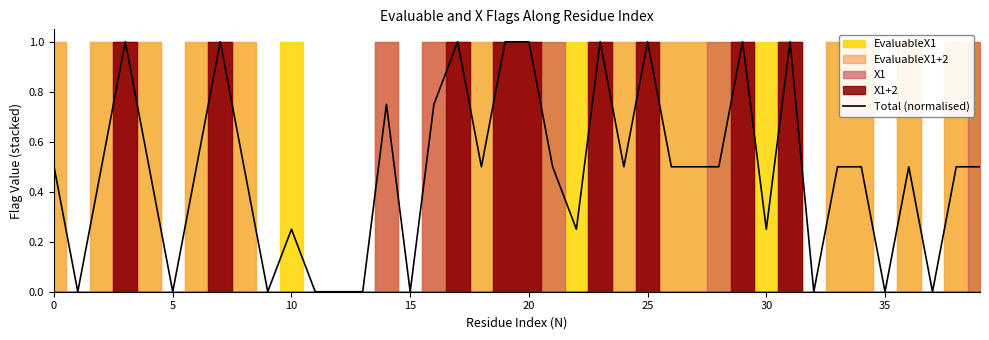

What is the change in value from 13 to 14?

+0.8